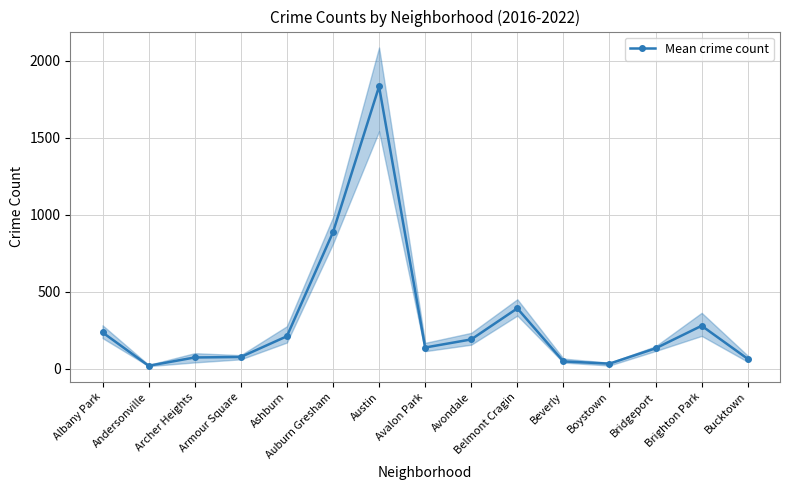

True or false: the data shows 54.5 at Albany Park.

False